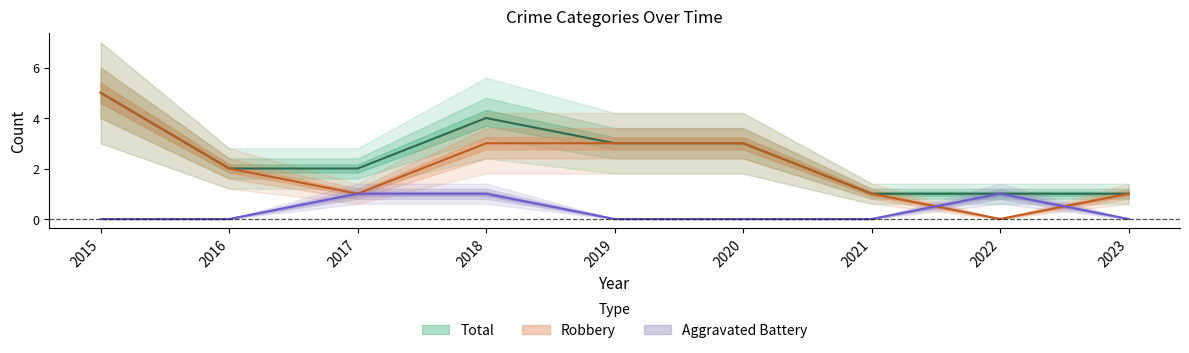

At 2020, list the series in order from largest to smallest.

Robbery, Total, Aggravated Battery